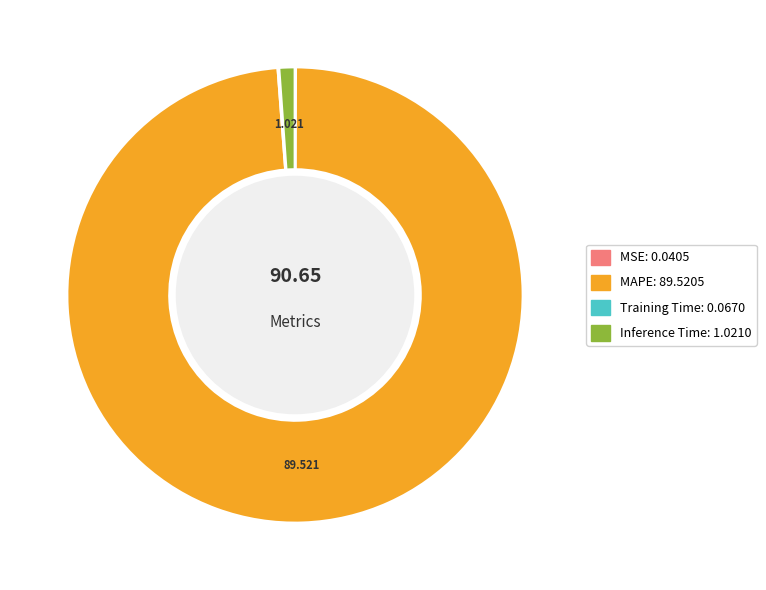

What is the majority slice?

MAPE